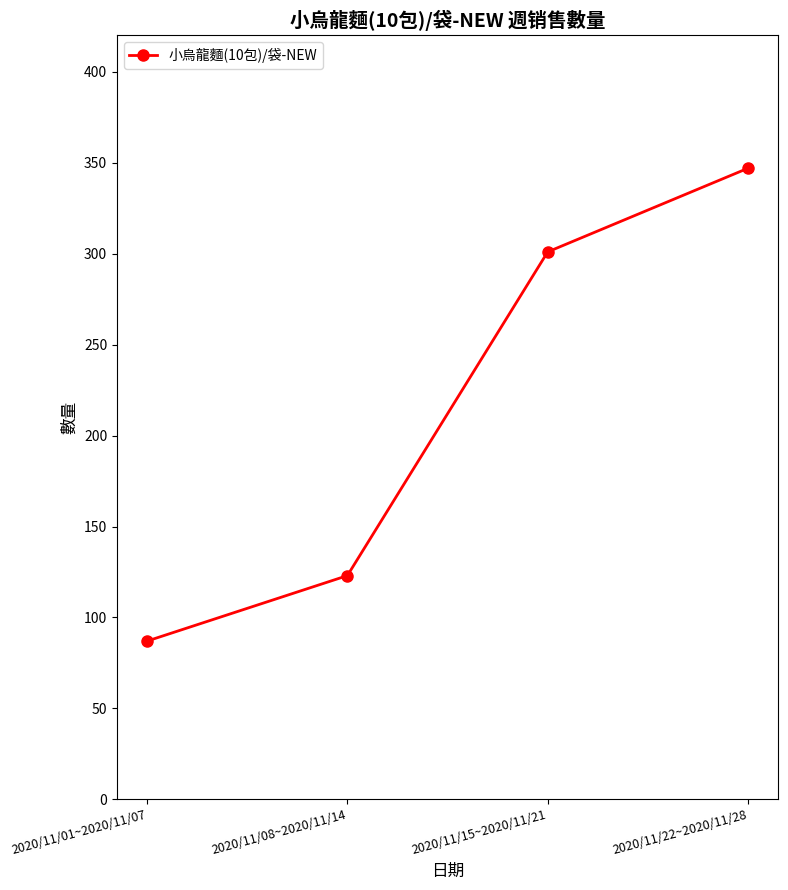

Reading left to right, extract all data points from this chart.

2020/11/01~2020/11/07=87	2020/11/08~2020/11/14=123	2020/11/15~2020/11/21=301	2020/11/22~2020/11/28=347